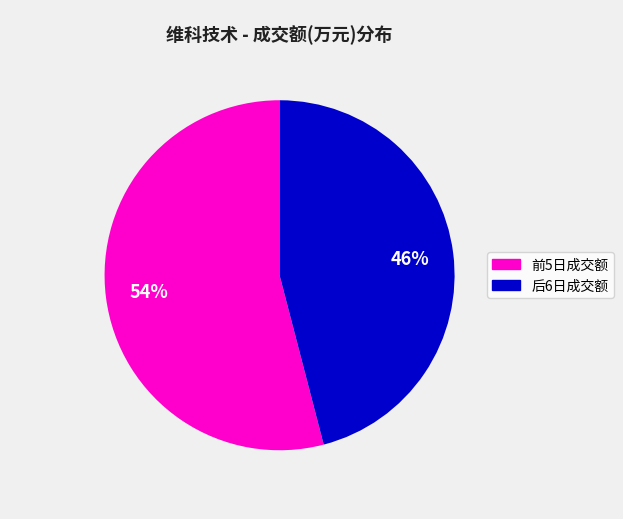

To the nearest percent, what is the average slice percentage?

50%